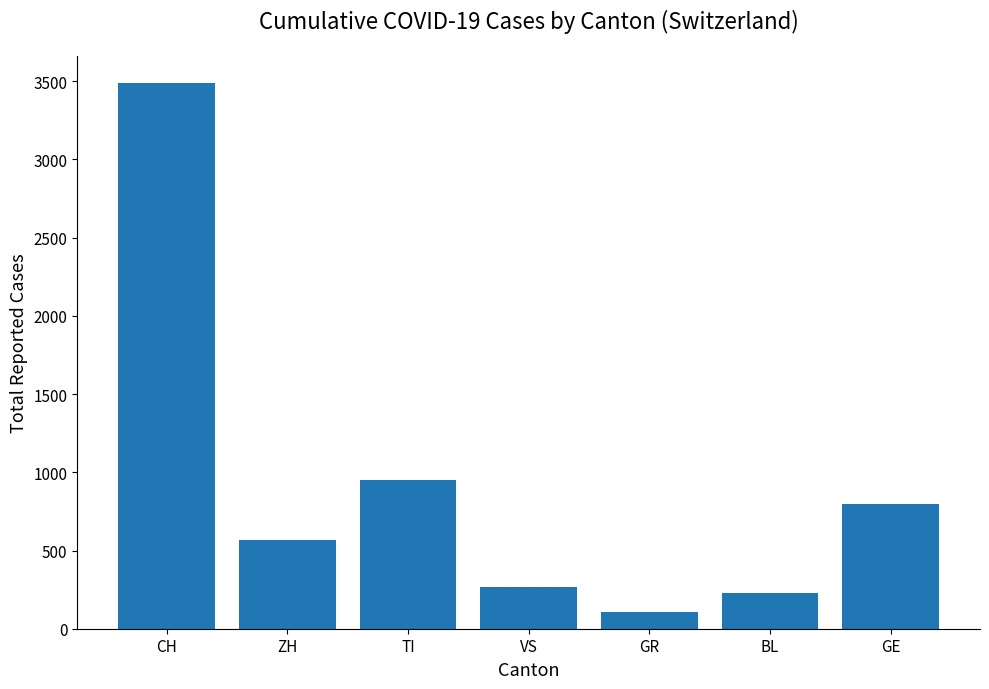

List the labels in order of value, largest first.

CH, TI, GE, ZH, VS, BL, GR